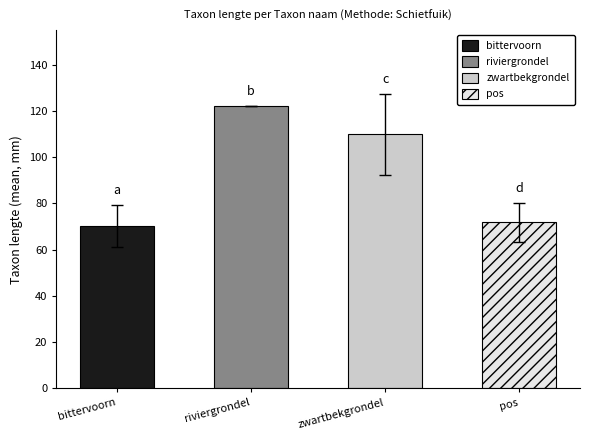

The chart shows a value of 84 at 25. True or false?

False